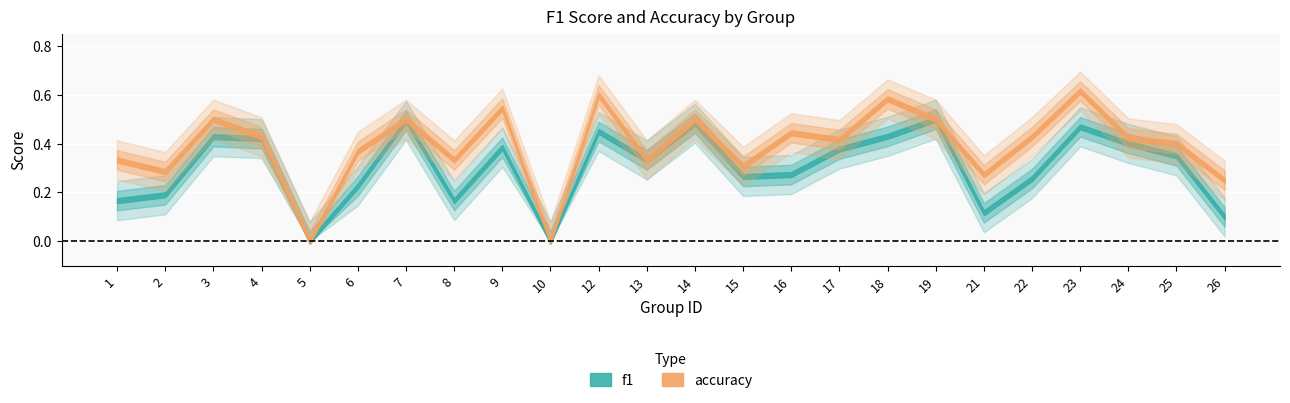

The value of accuracy at 22 is 0.4. True or false?

True